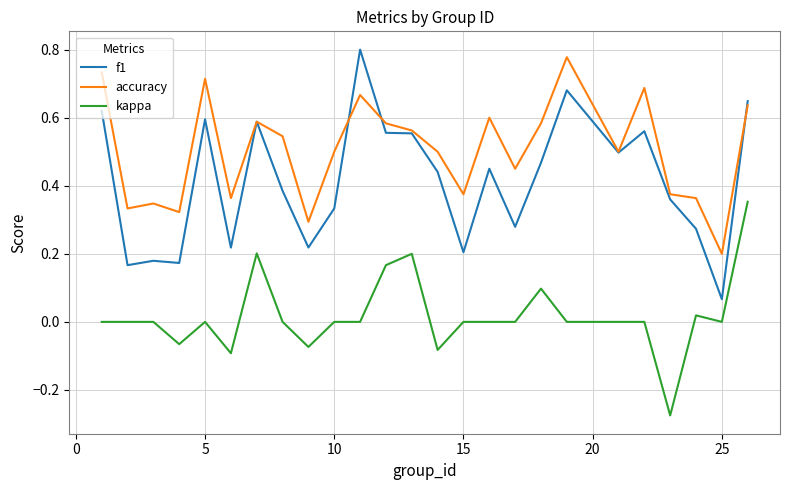

Which series has the largest range (max minus min)?

f1